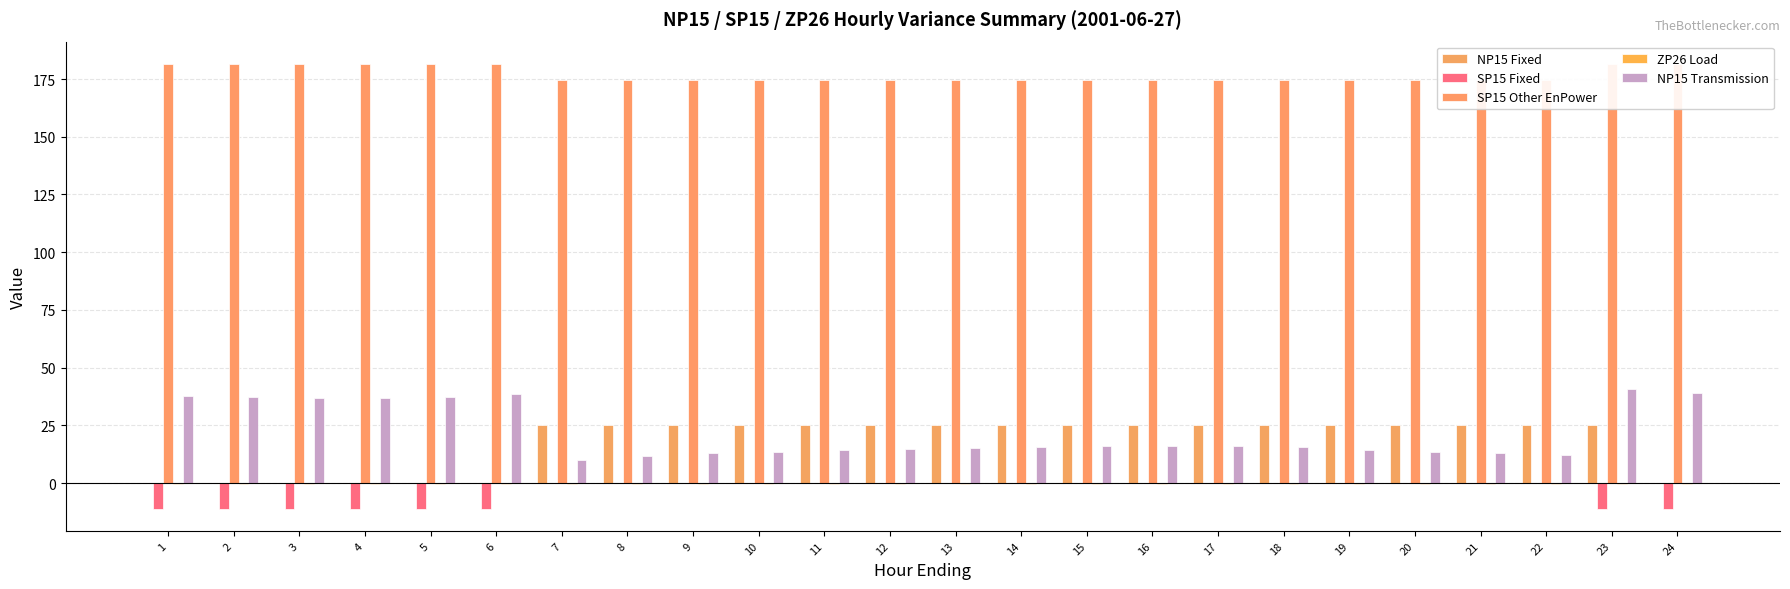

Rank the series at 6 from lowest to highest value.

SP15 Fixed, ZP26 Load, NP15 Fixed, NP15 Transmission, SP15 Other EnPower